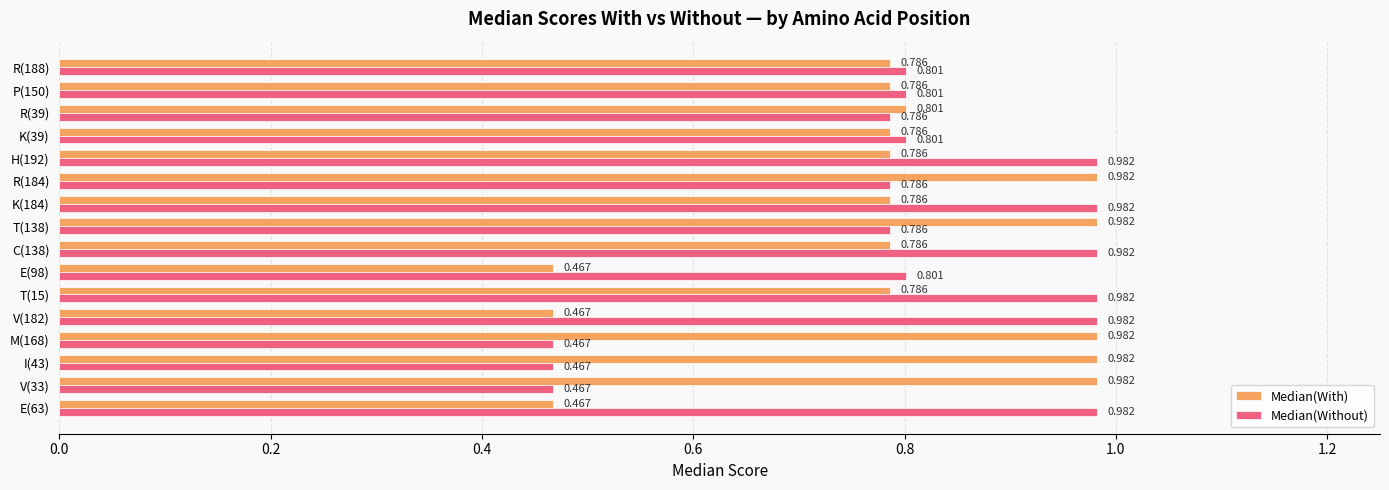

Which series changed the most between V(182) and T(15)?

Median(With)